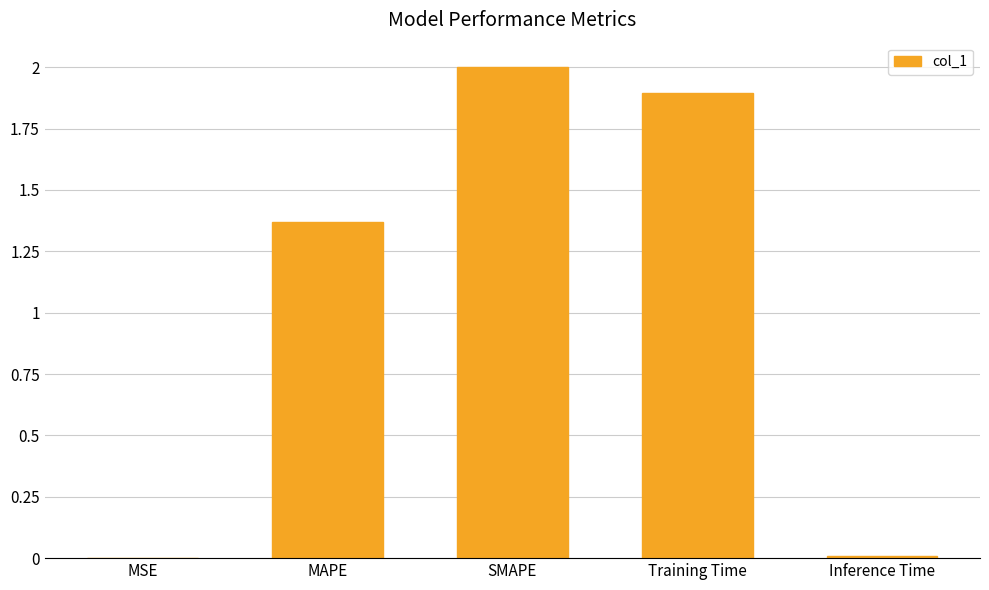

What is the maximum value shown in the chart?

2.0